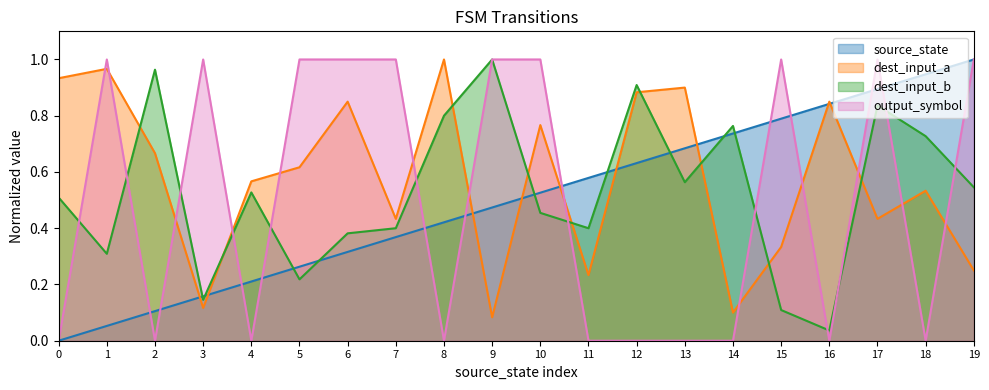

Which series ends up on top after the final intersection of destination_state and input_b_dest?

input_b_dest